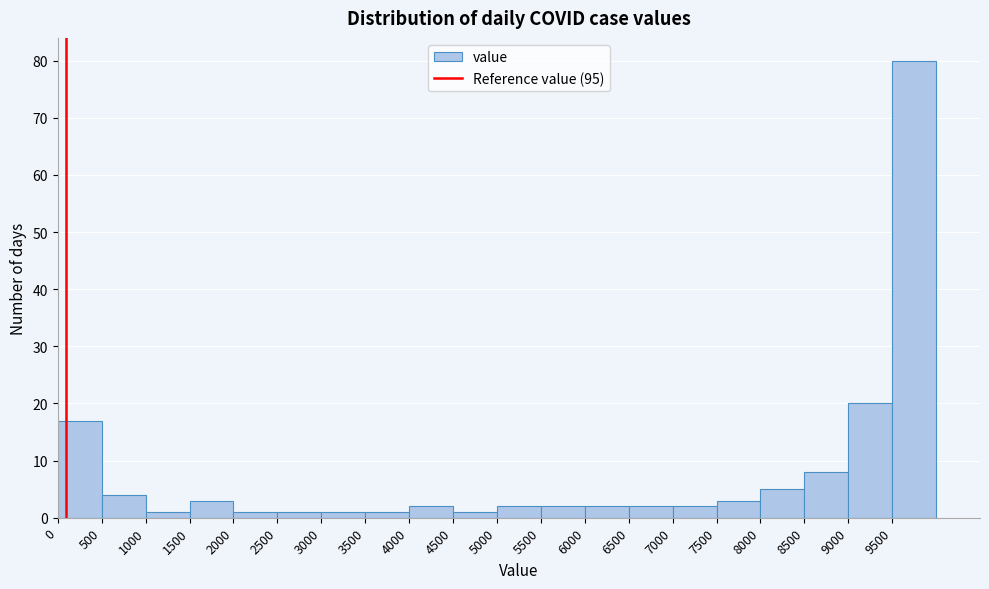

How tall is the bar that spans 7500 to 8000 on the x-axis? The values are not printed on the chart, so give them approximately, as read against the axis.

3